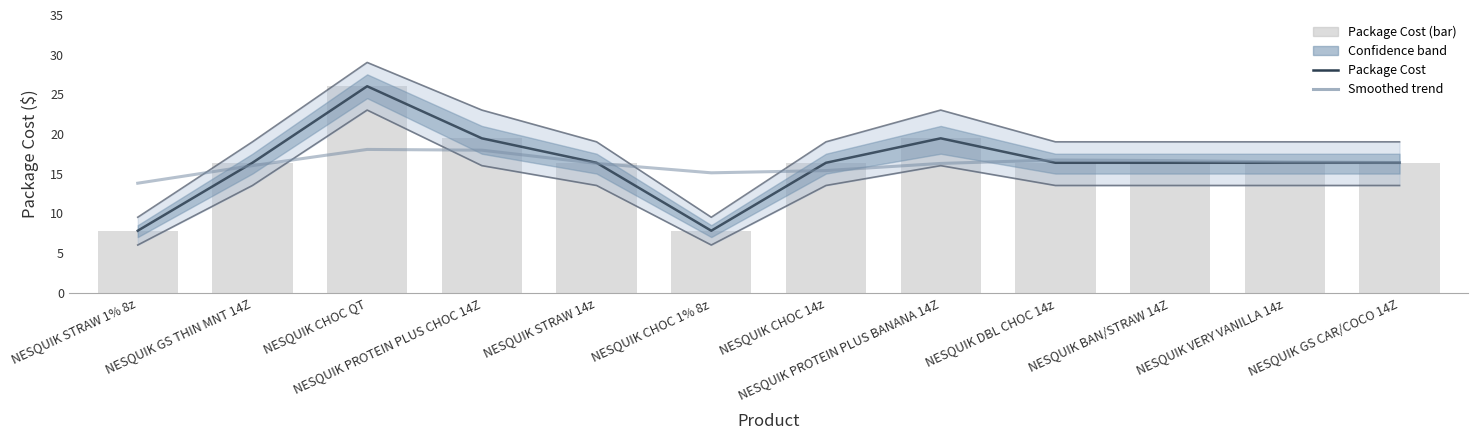

What position from the right is NESQUIK GS THIN MNT 14Z?

11